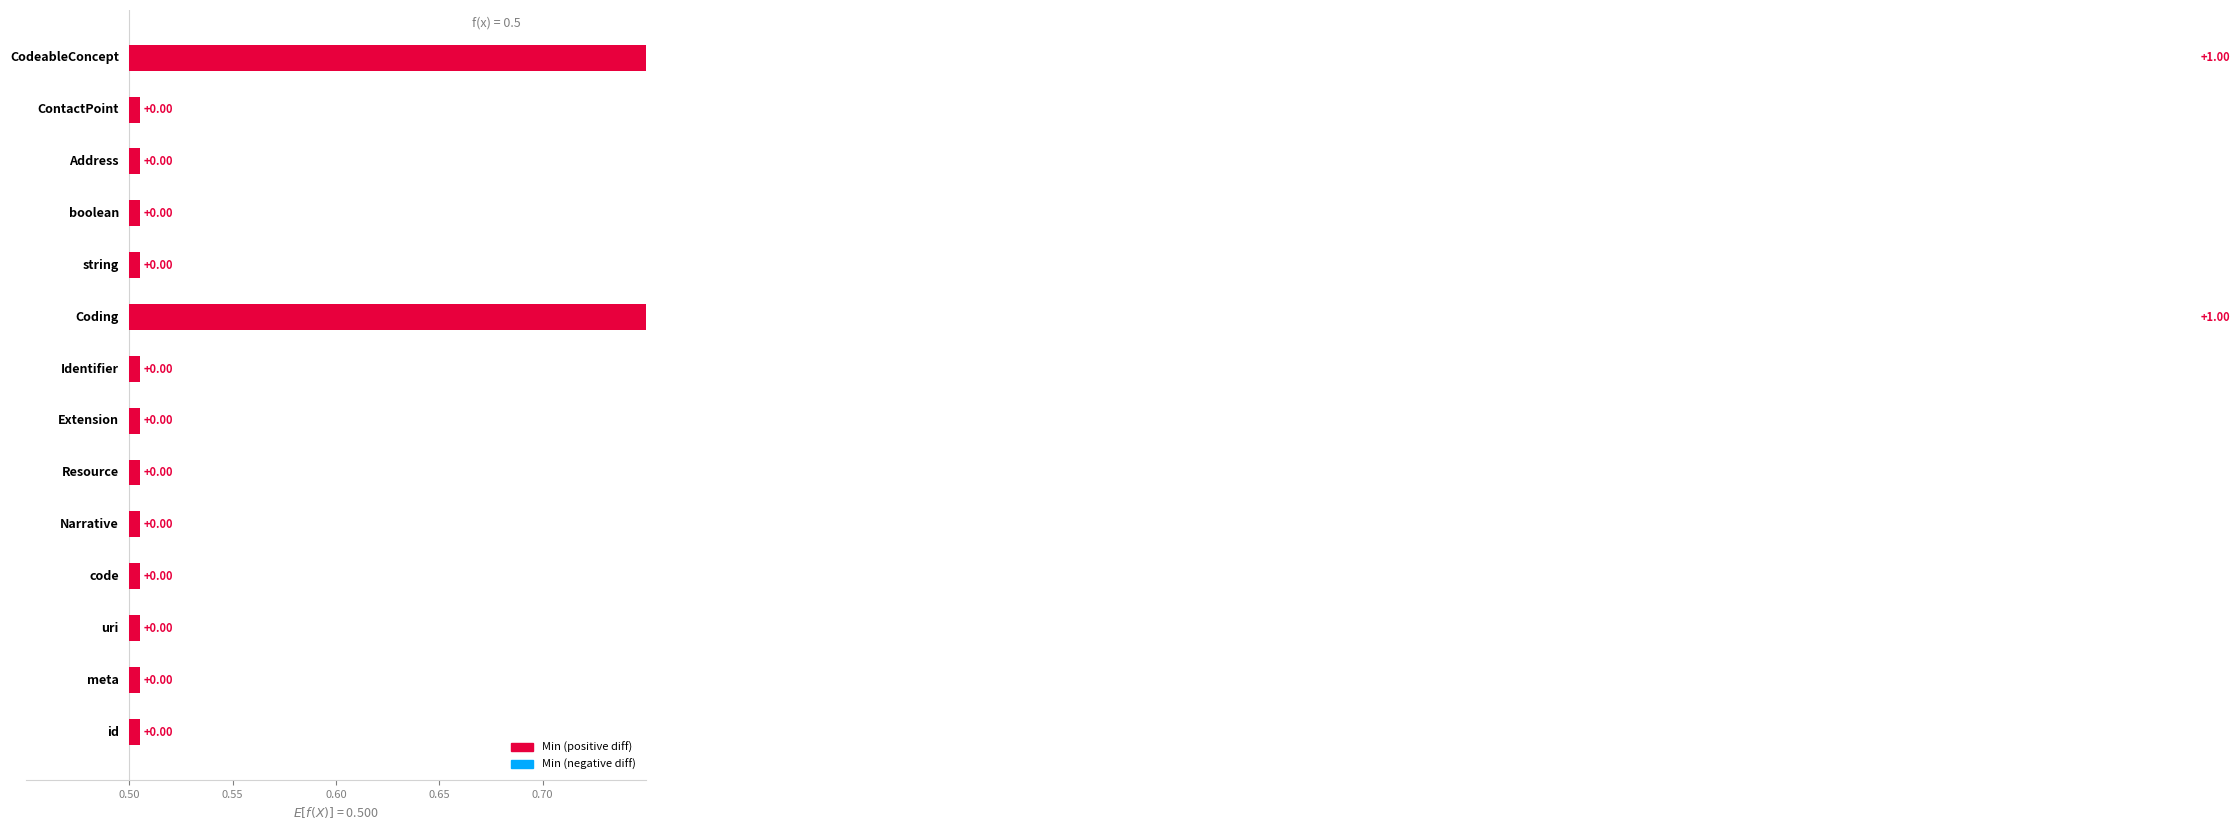

Reading right to left, list all the values displayed in this chart.

Min: 1	0	0	0	0	1	0	0	0	0	0	0	0	0
Base Min: 0	0	0	0	0	0	0	0	0	0	0	0	0	0